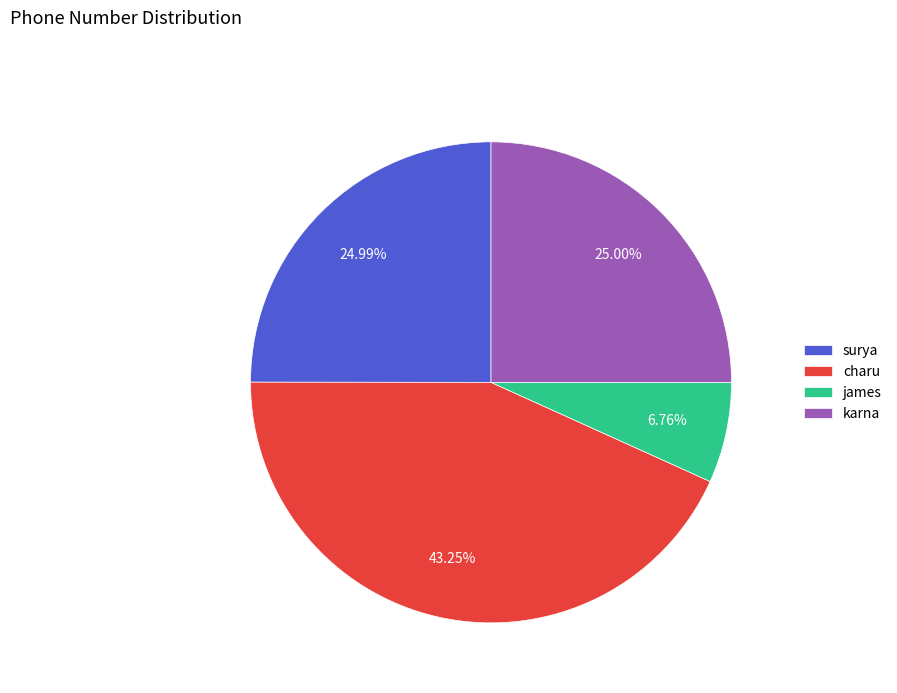

The james slice represents 1% of the pie. True or false?

False